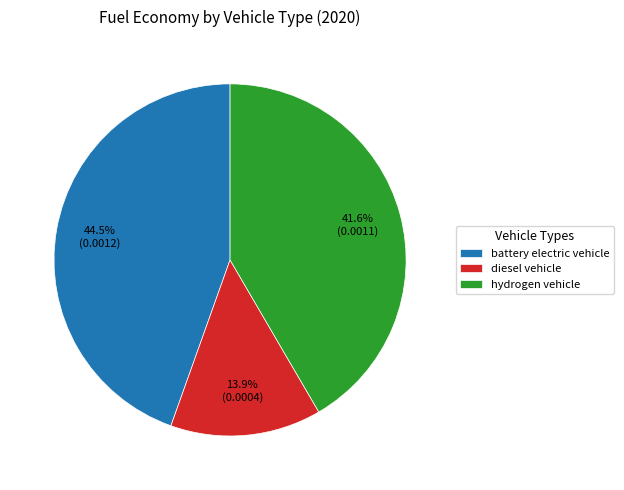

Count the number of slices in the pie.

3